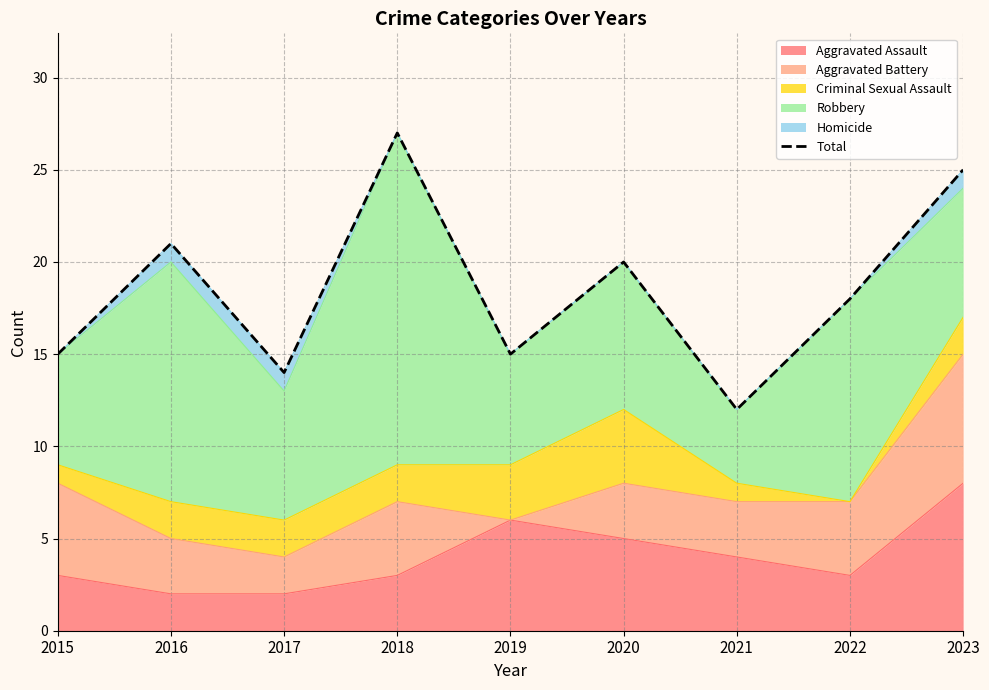

At which label does the data first exceed 18?

2016